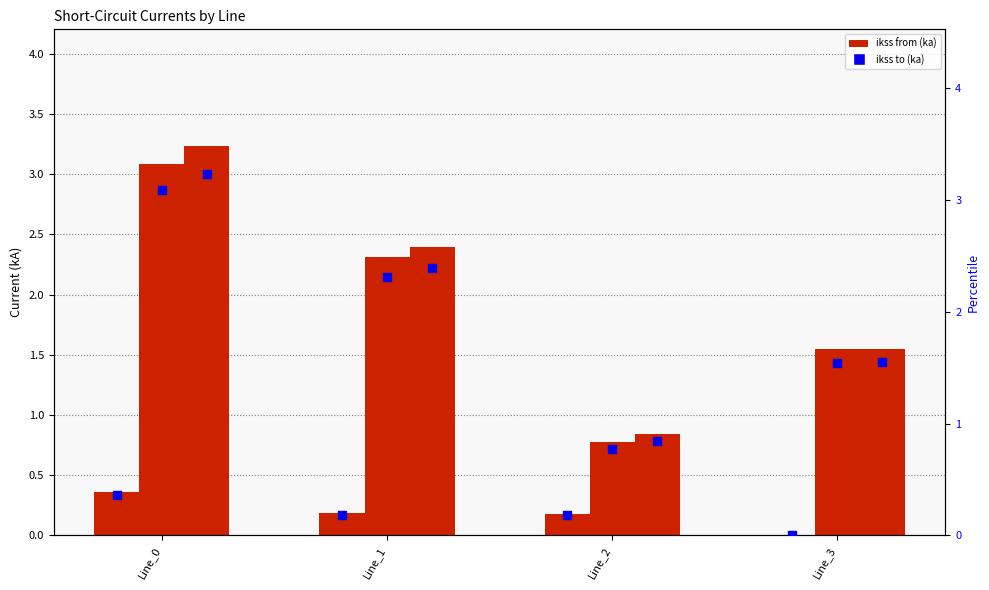

Which series contains the highest Y value?

pf_ikss_c_from_ka